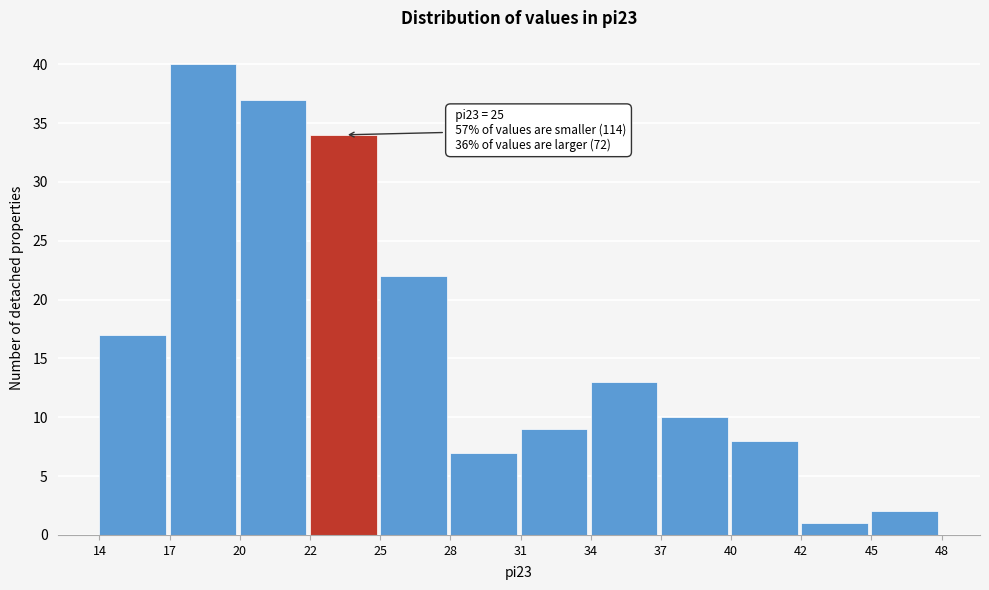

Reading left to right, extract all data points from this chart.

17	40	37	34	22	7	9	13	10	8	1	2